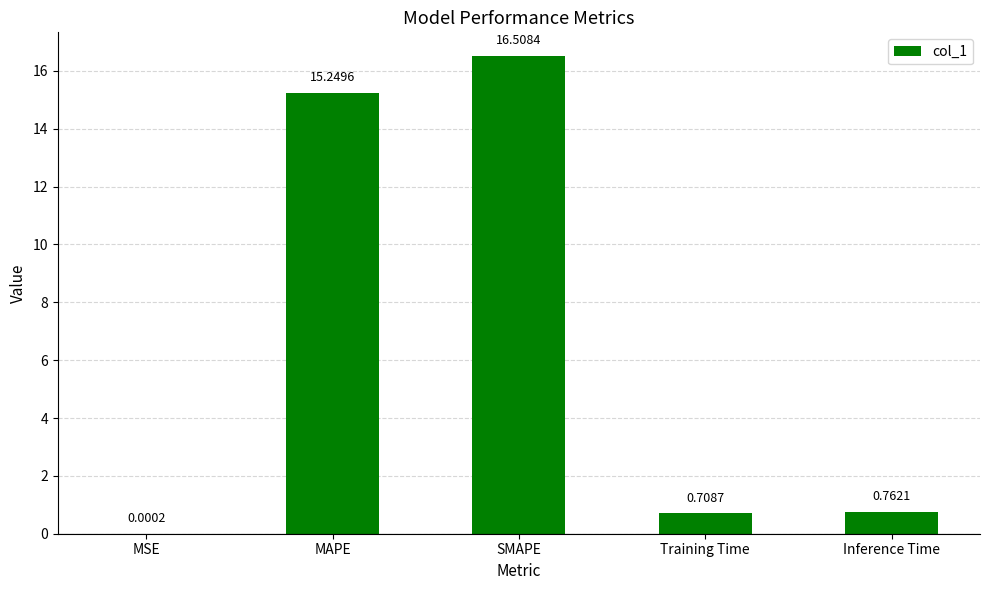

What is the sum of all values?

33.2